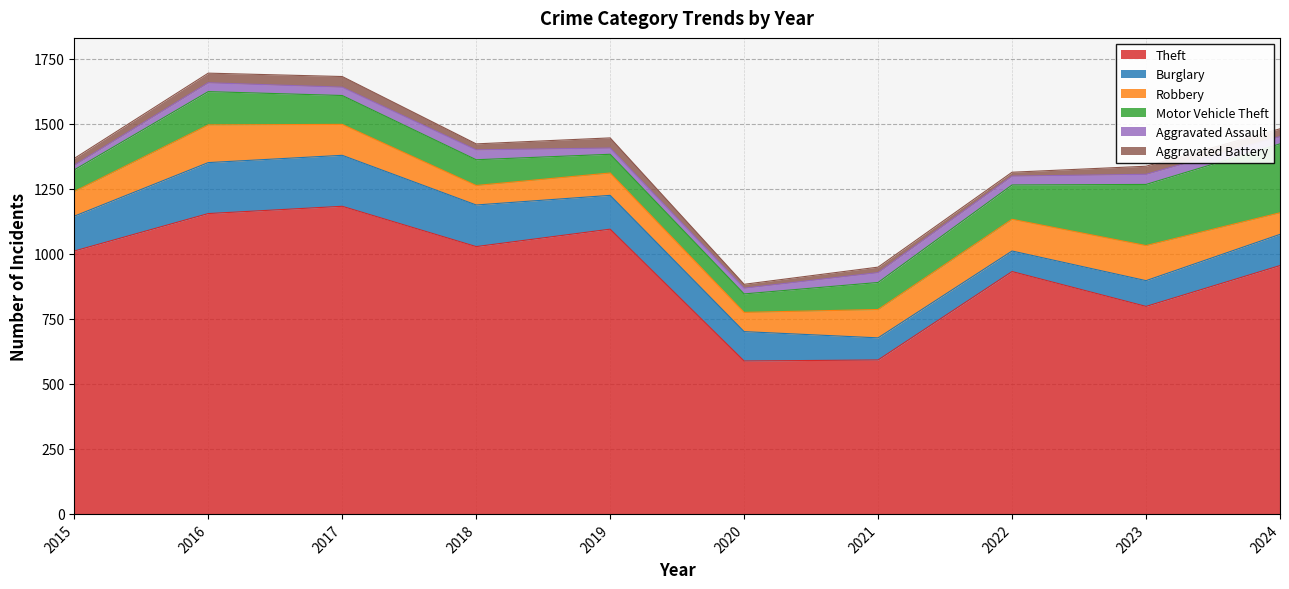

True or false: Aggravated Assault and Burglary intersect in this chart.

False